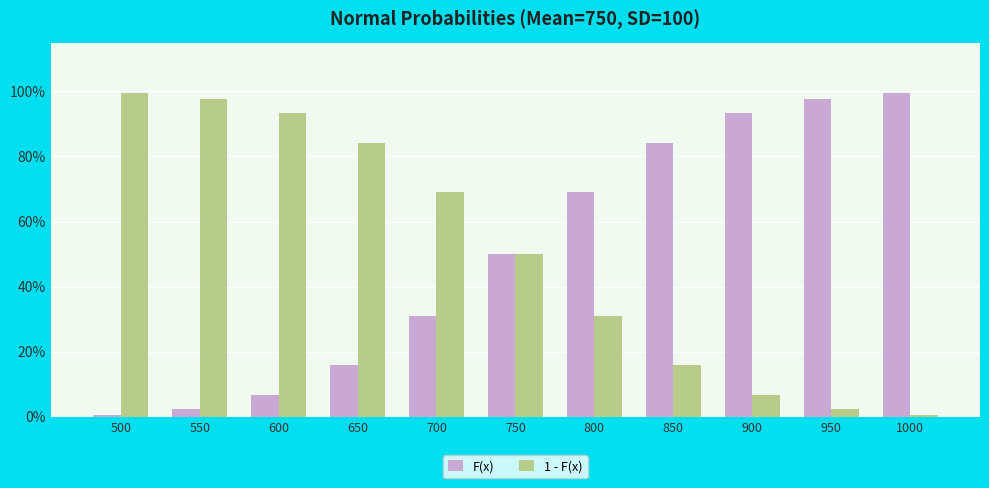

Reading left to right, transcribe all the data shown in this chart.

F(x): 0.0	0.0	0.1	0.2	0.3	0.5	0.7	0.8	0.9	1.0	1.0
1 - F(x): 1.0	1.0	0.9	0.8	0.7	0.5	0.3	0.2	0.1	0.0	0.0